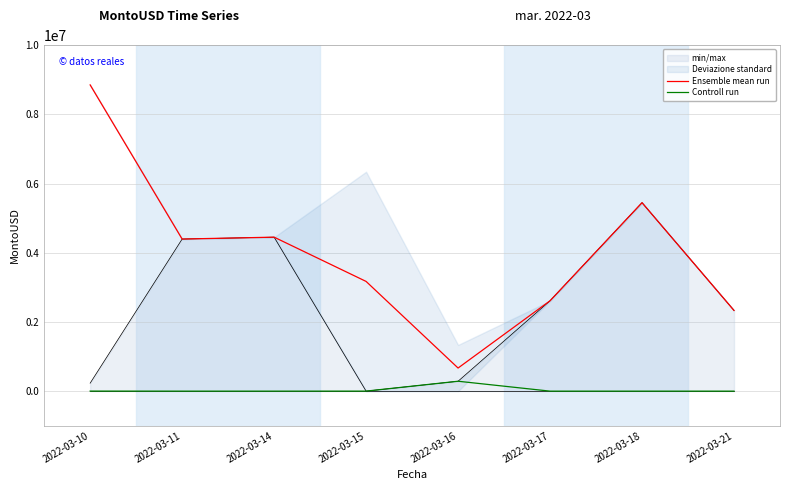

At how many categories does at least one series exceed 4321422?

4